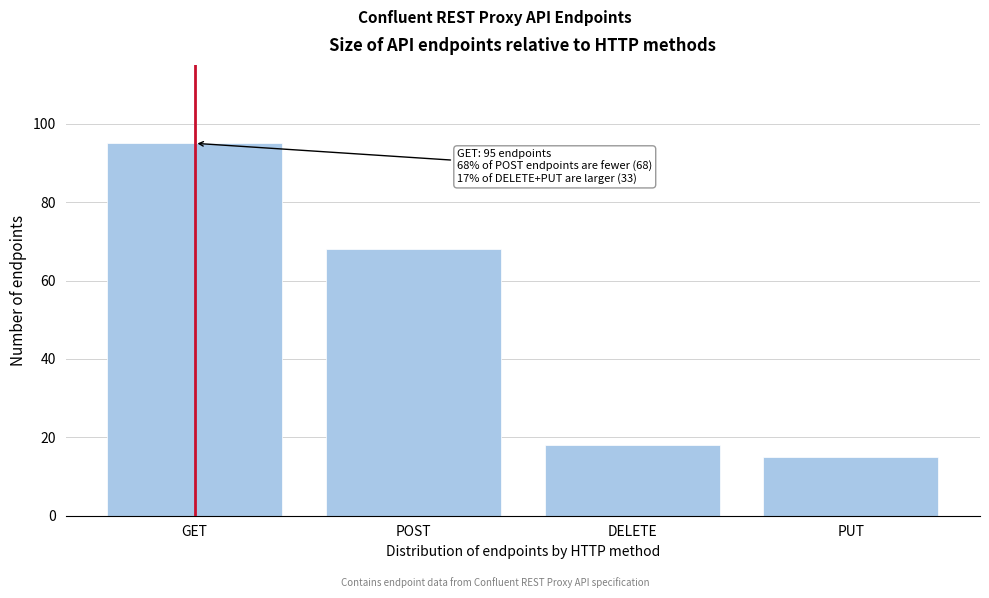

Reading left to right, extract all data points from this chart.

GET=95	POST=68	DELETE=18	PUT=15